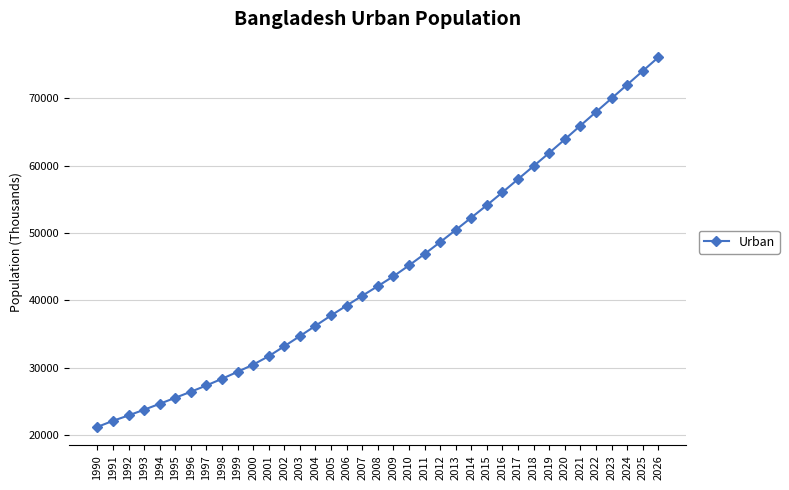

True or false: the data has more than 1 interior local peaks.

False